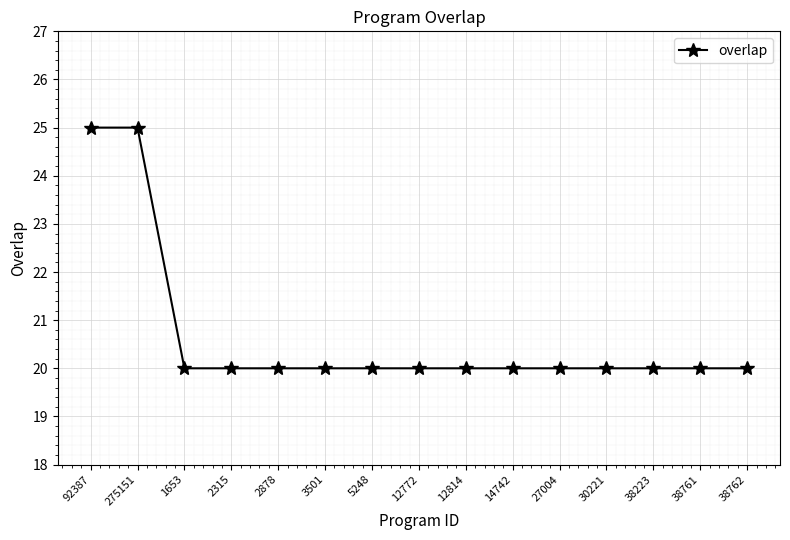

What is the label of the 2nd point from the left?

275151